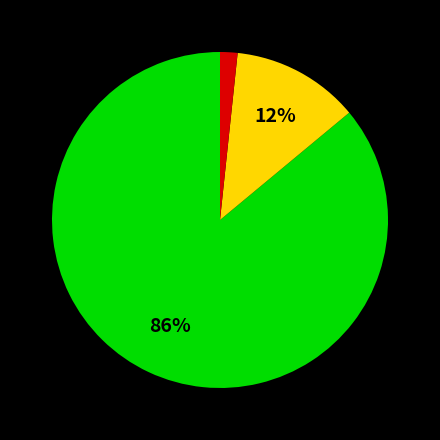

To the nearest percent, what is the average slice percentage?

33%